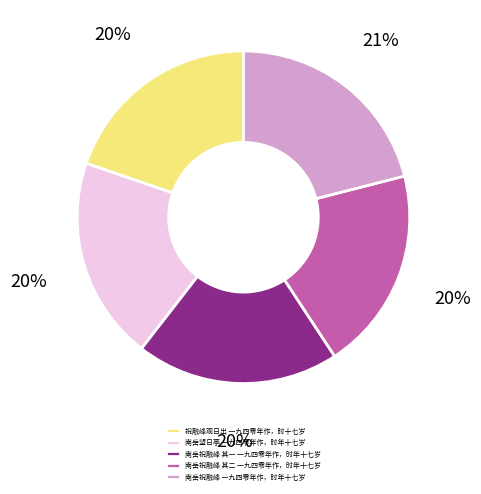

Does 南岳祝融峰 其二 一九四零年作，时年十七岁 represent more than half of the total?

No